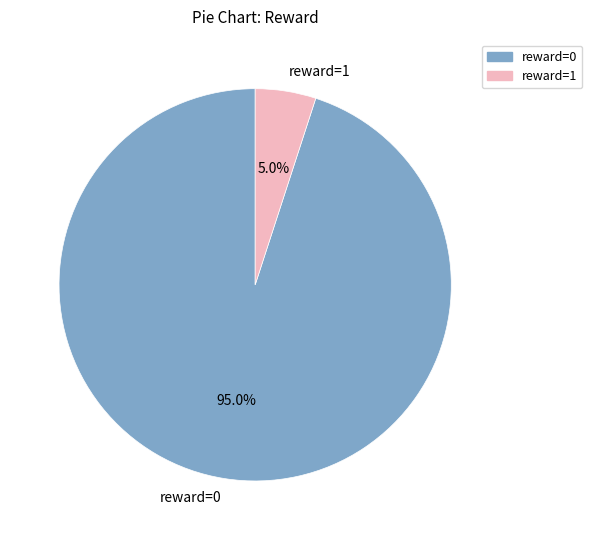

Combined, do reward=1 and reward=0 account for over 50%?

Yes